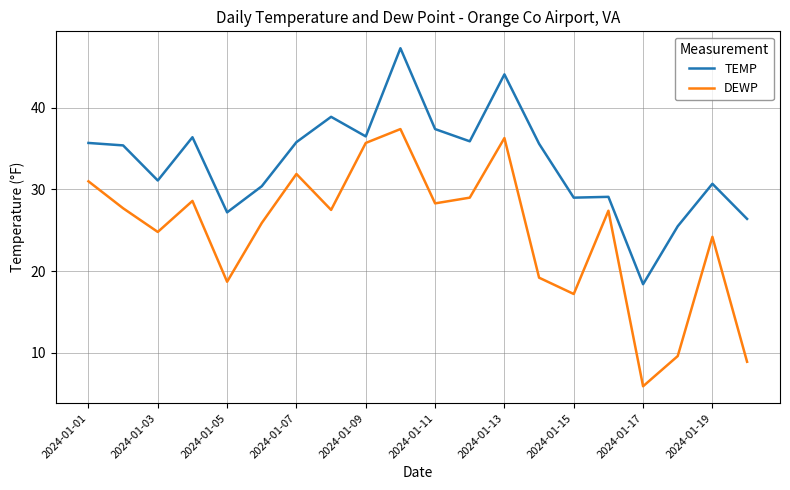

Which series has the widest spread of values?

DEWP